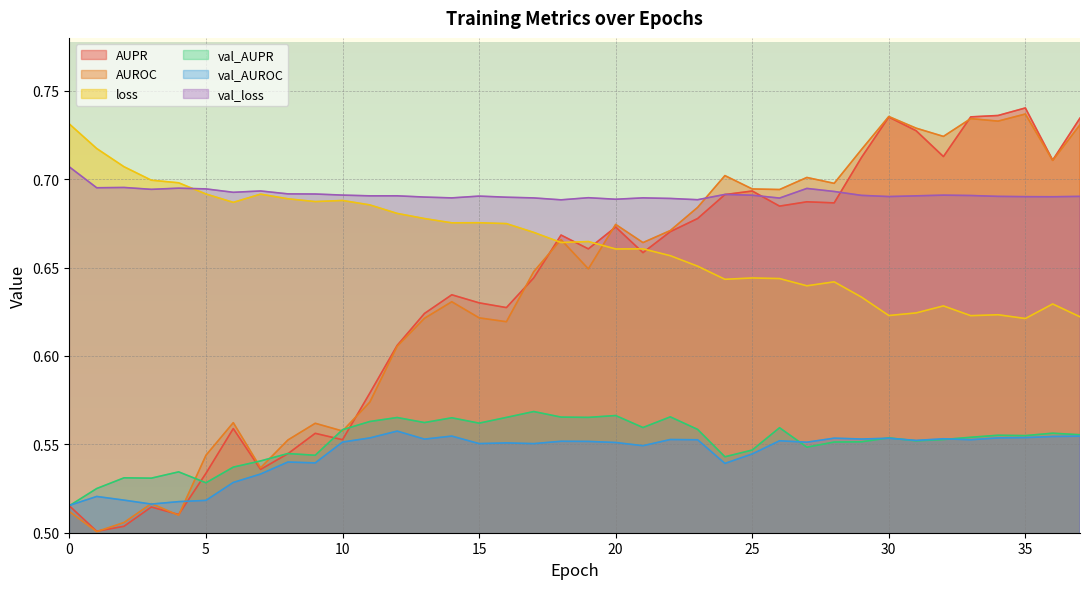

Count the number of categories in the chart.

38